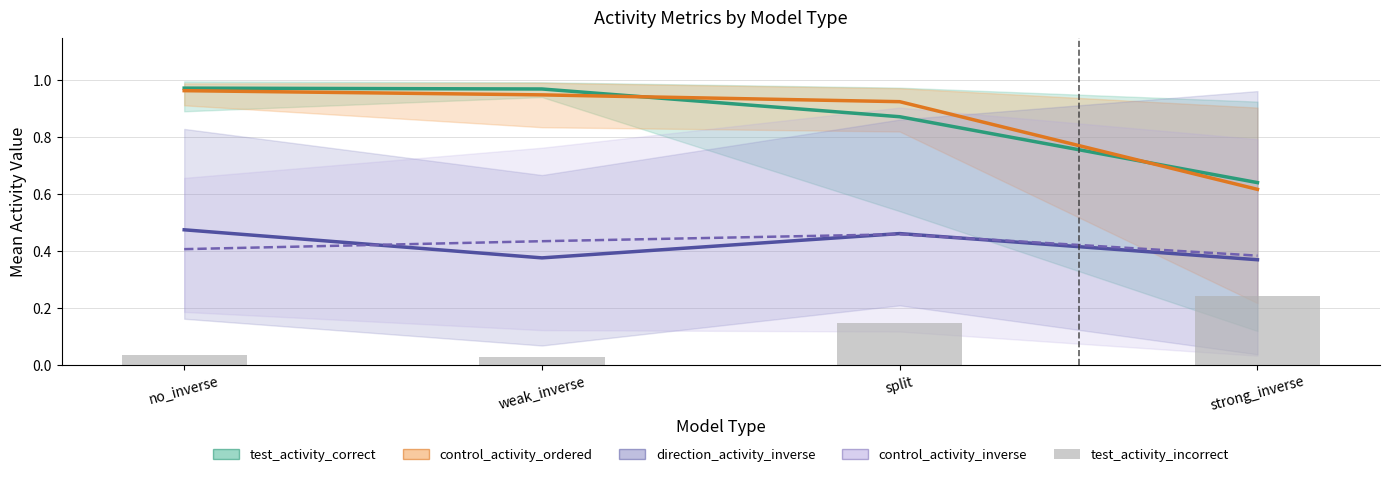

What value does the control_activity_inverse series have at no_inverse?

0.4